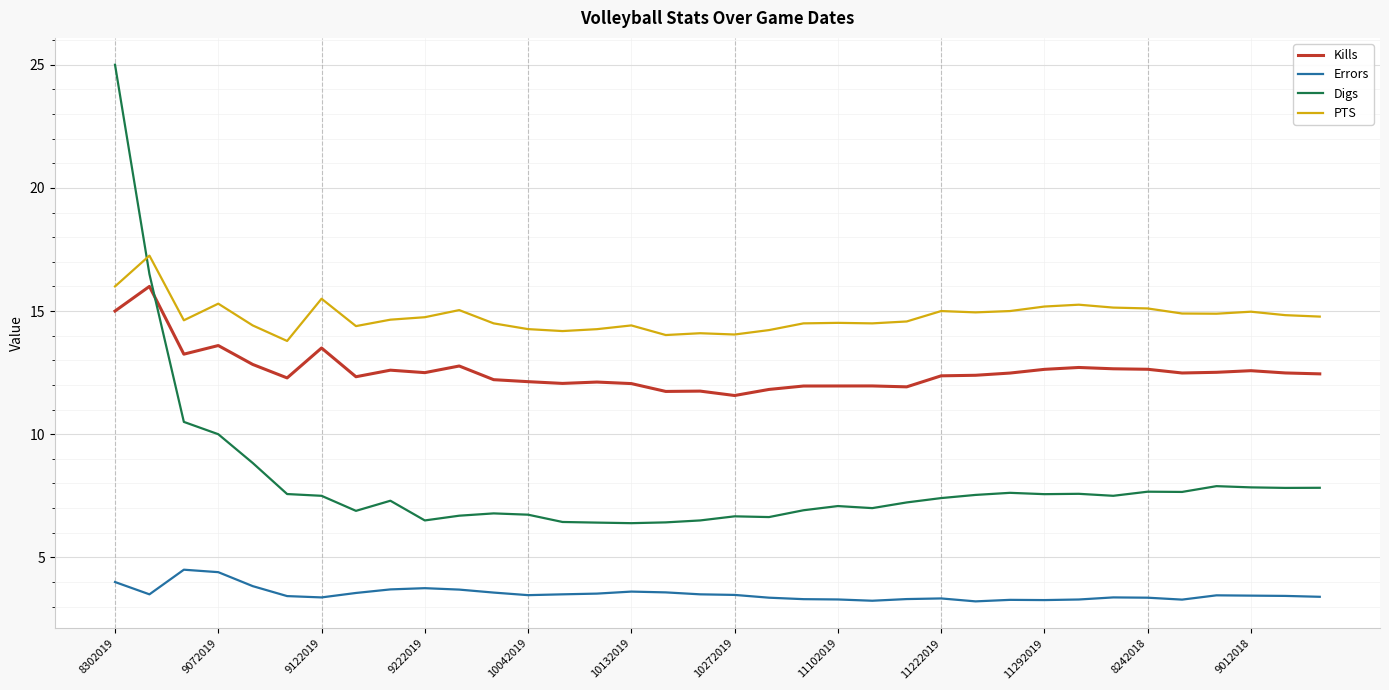

What is the difference between the maximum and minimum values in the Kills series?

4.4